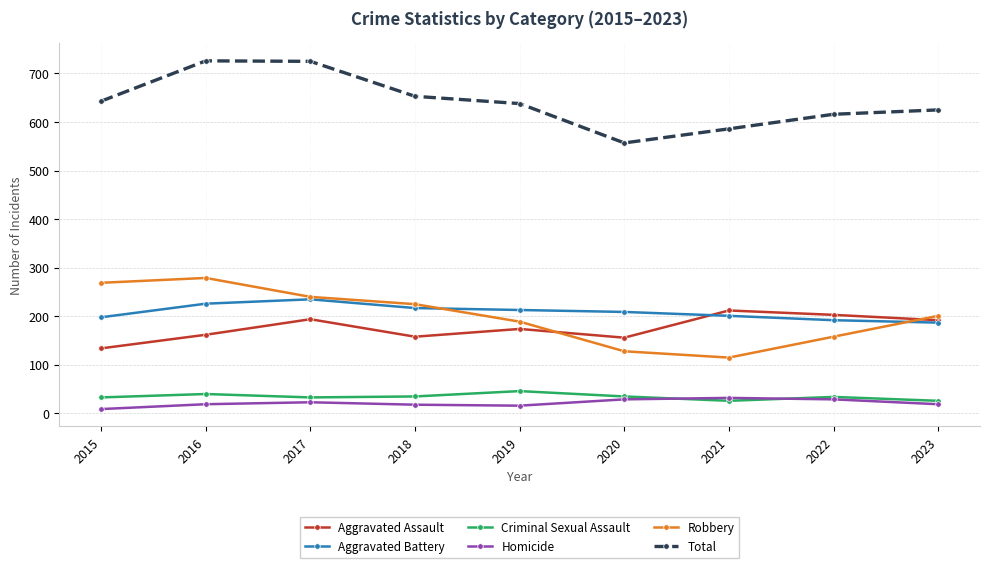

Read the Homicide value at 2023, to the nearest 5.

20